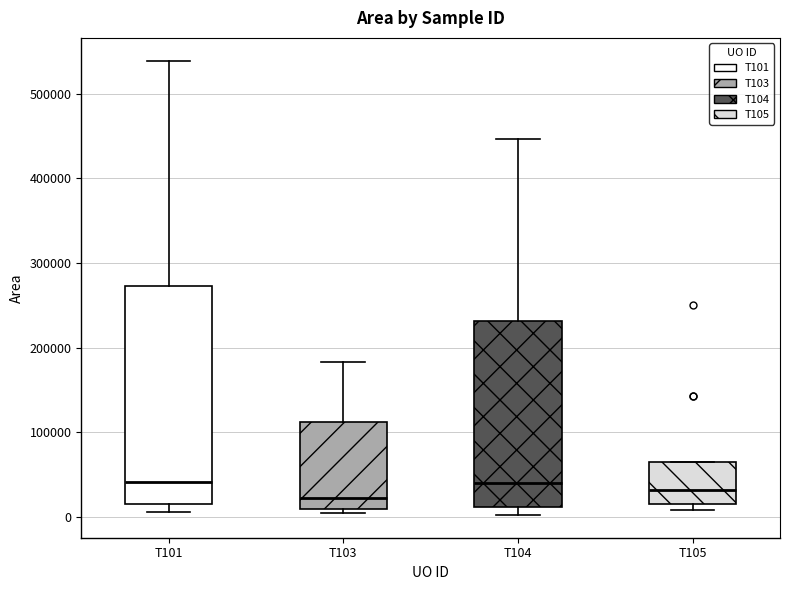

Comparing the boxes themselves (not the whiskers), which one is the tallest?

T101